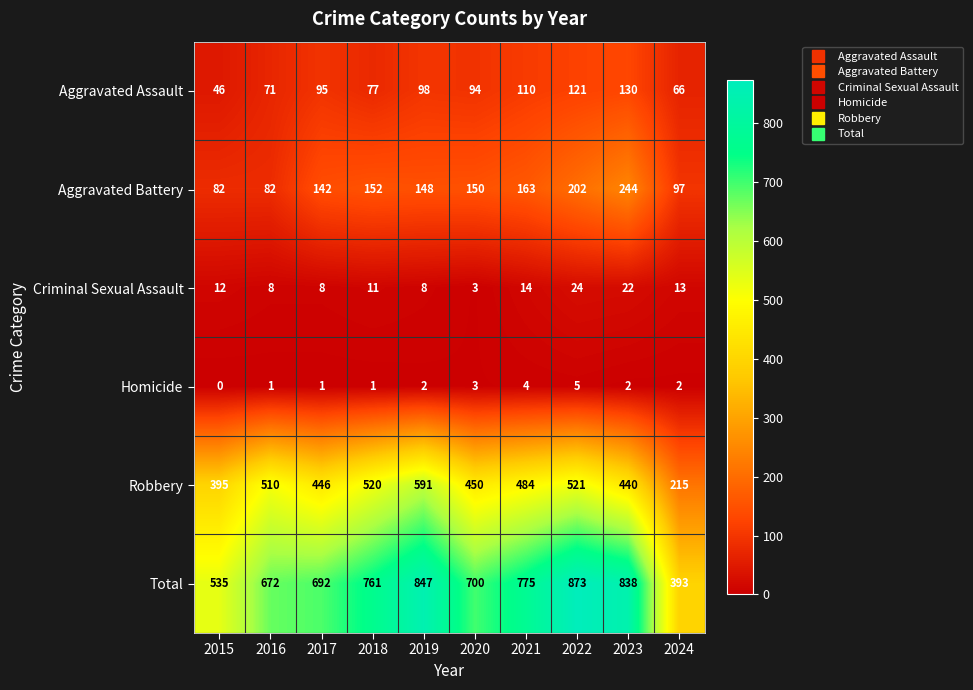

What is the difference between the highest and lowest values at 2022?

868